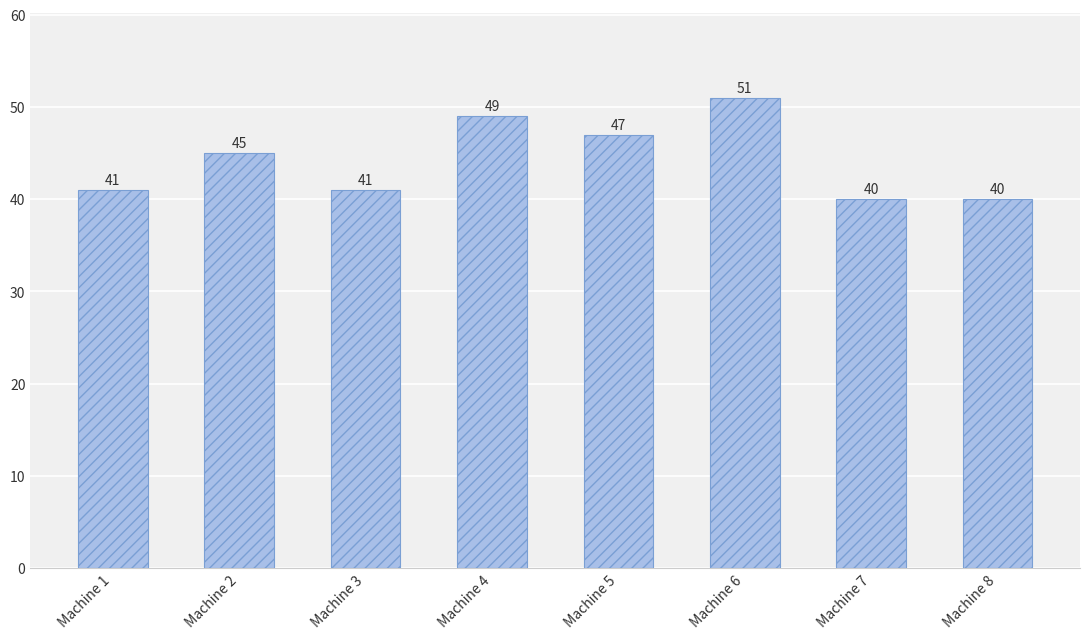

Between Machine 8 and Machine 6, which is larger?

Machine 6